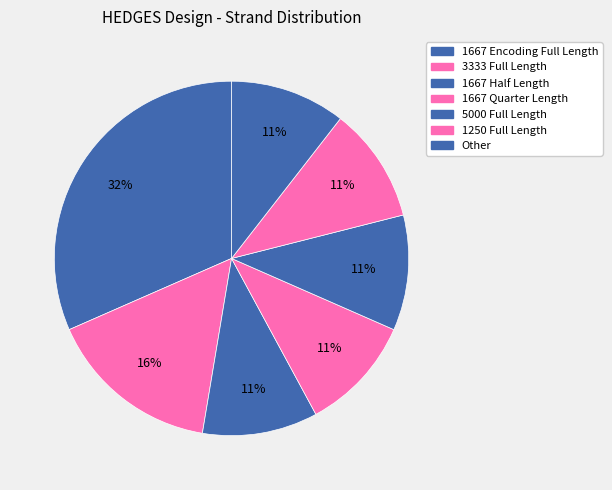

How many segments does this pie chart have?

7